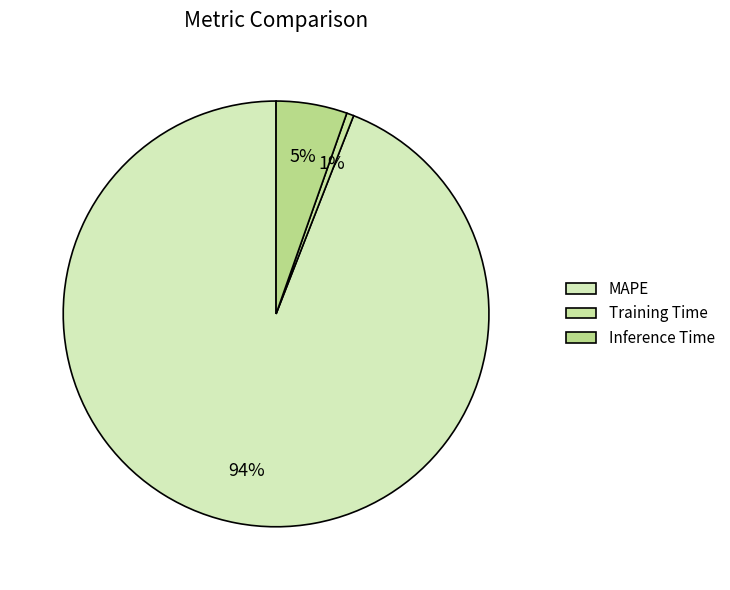

What is the change in value from MAPE to Inference Time?

-18.1